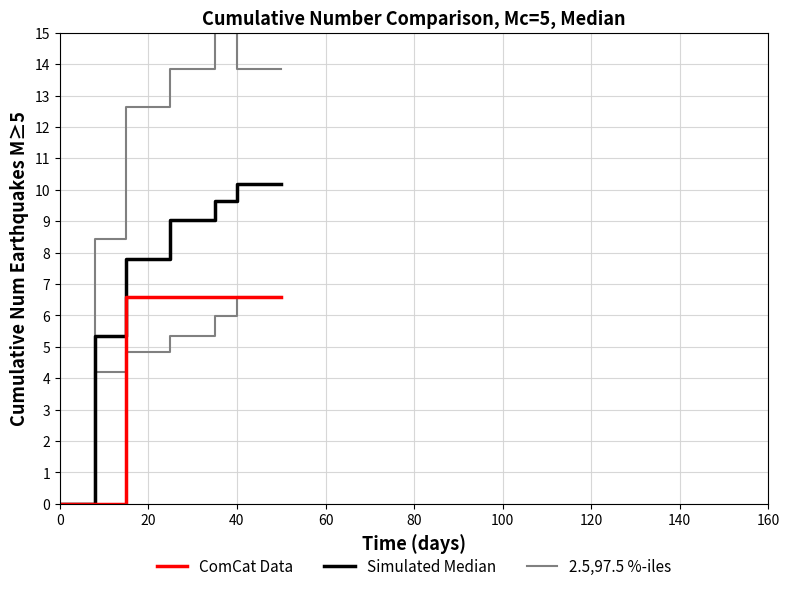

Reading left to right, transcribe all the data shown in this chart.

2.5,97.5 %-iles: 0.0	8.4	8.4	12.6	12.6	12.6	13.9	13.9	13.9	13.9	15.0	15.0	15.0	15.0	13.9	13.9	13.9	13.9	13.9	13.9
Simulated Median: 0.0	5.4	5.4	7.8	7.8	7.8	9.0	9.0	9.0	9.0	9.6	9.6	9.6	9.6	10.2	10.2	10.2	10.2	10.2	10.2
ComCat Data: 0.0	0.0	0.0	6.6	6.6	6.6	6.6	6.6	6.6	6.6	6.6	6.6	6.6	6.6	6.6	6.6	6.6	6.6	6.6	6.6